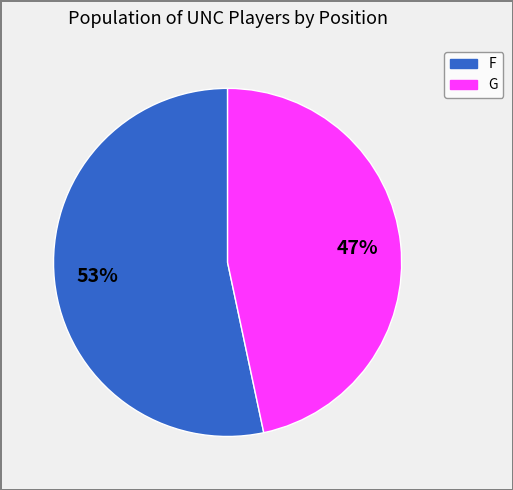

Does any single category account for the majority?

Yes